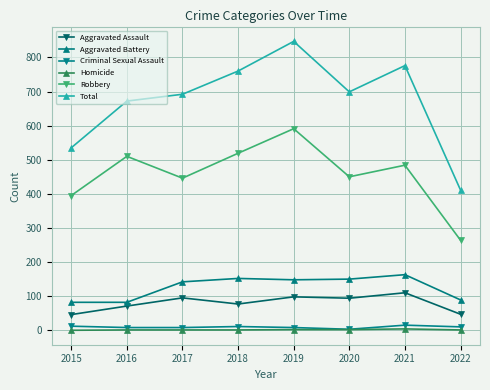

True or false: Aggravated Battery and Robbery cross at least once.

False